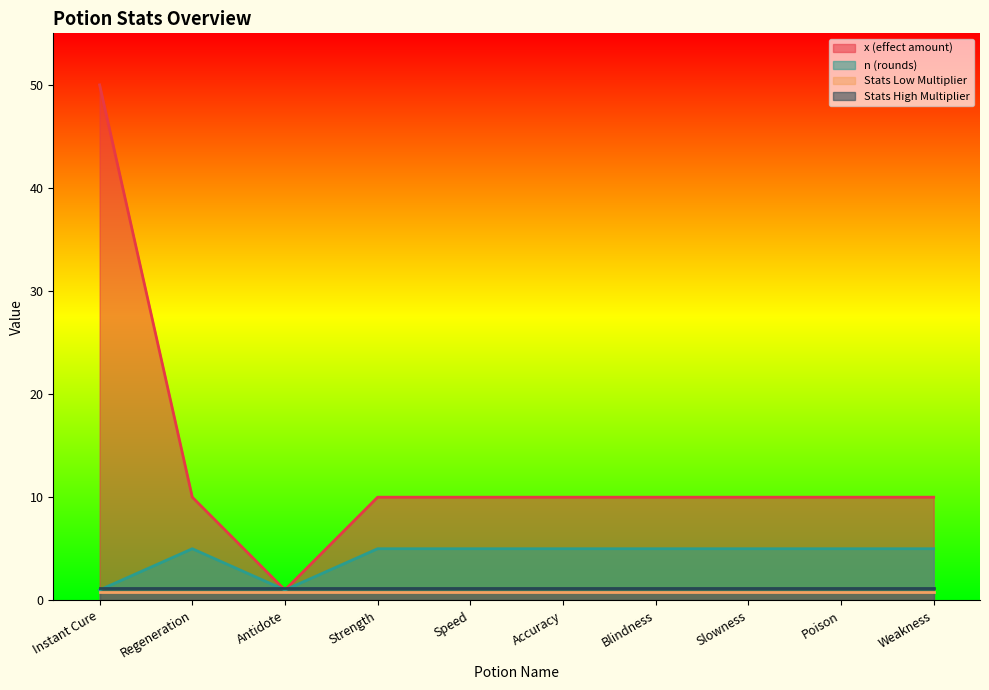

Which series has the widest spread of values?

x (effect amount)